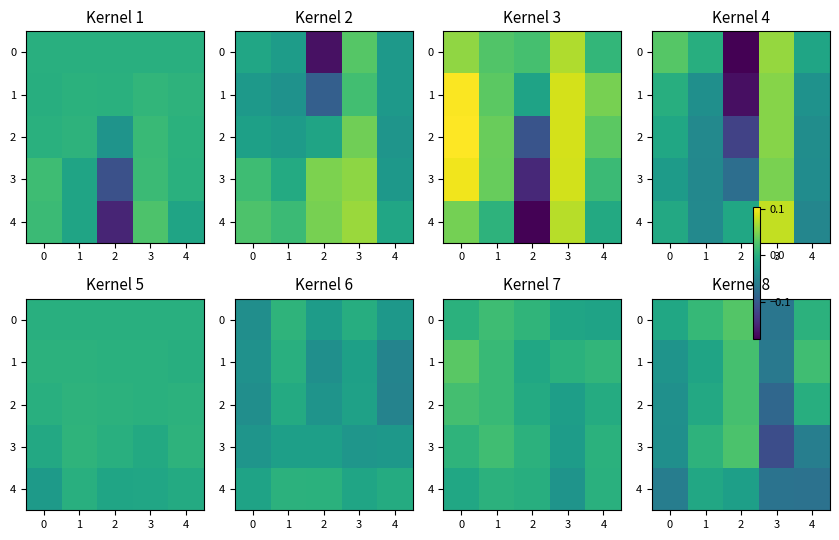

How many negative values does the 1 series have?

3